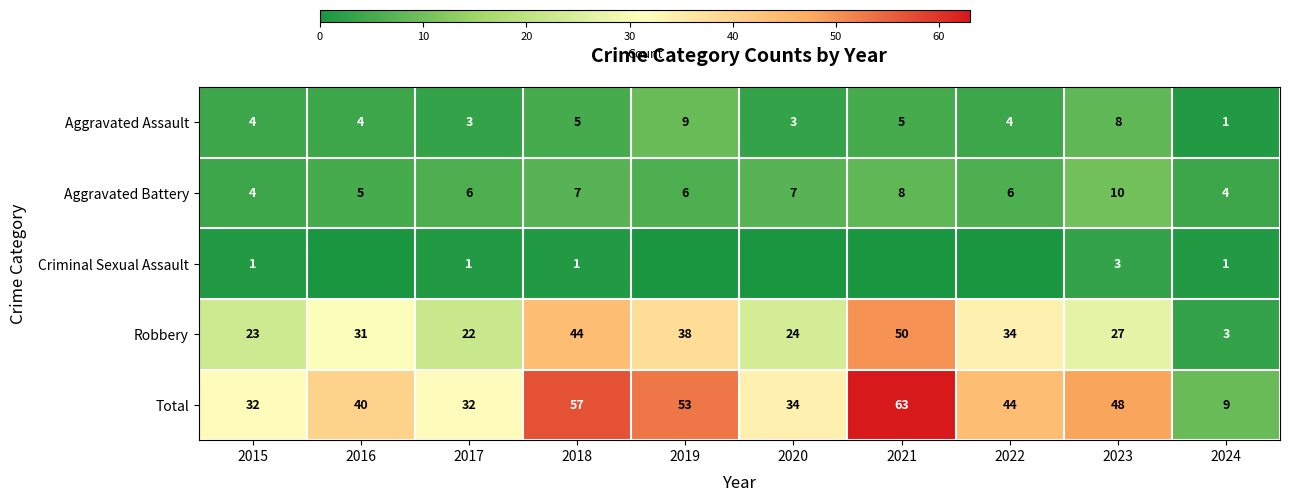

The value of Aggravated Battery at 2016 is 2. True or false?

False